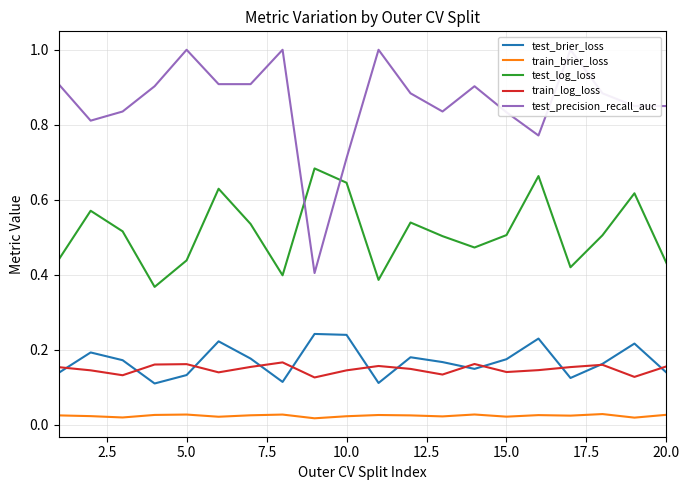

At how many categories does at least one series exceed 0?

20